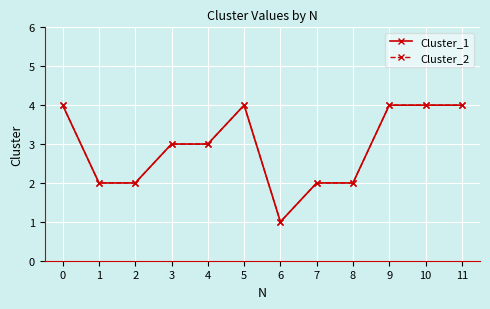

Is this an area chart (filled region under the line)?

No